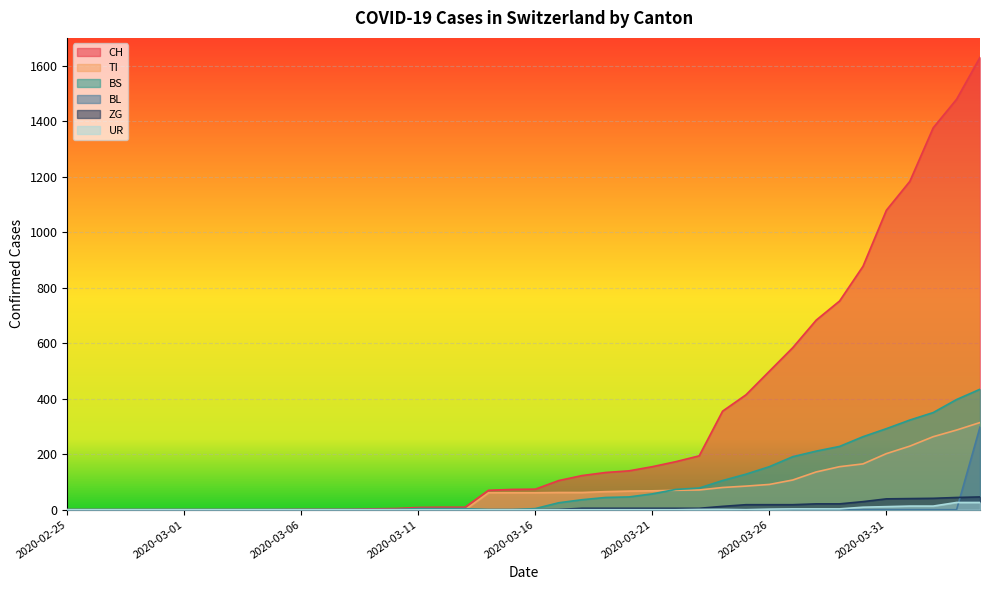

What is the label of the 6th point from the left?

2020-03-01